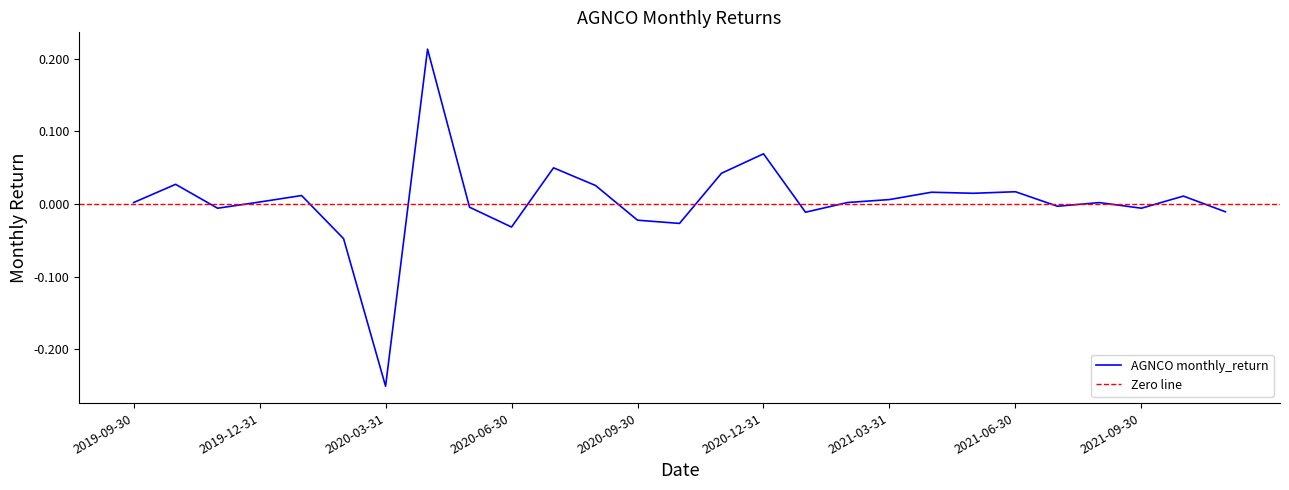

List the labels in order of value, largest first.

2020-04-30, 2020-12-31, 2020-07-31, 2020-11-30, 2019-10-31, 2020-08-31, 2021-06-30, 2021-04-30, 2021-05-31, 2020-01-31, 2021-10-31, 2021-03-31, 2019-12-31, 2021-02-28, 2019-09-30, 2021-08-31, 2021-07-31, 2020-05-31, 2021-09-30, 2019-11-30, 2021-11-30, 2021-01-31, 2020-09-30, 2020-10-31, 2020-06-30, 2020-02-29, 2020-03-31